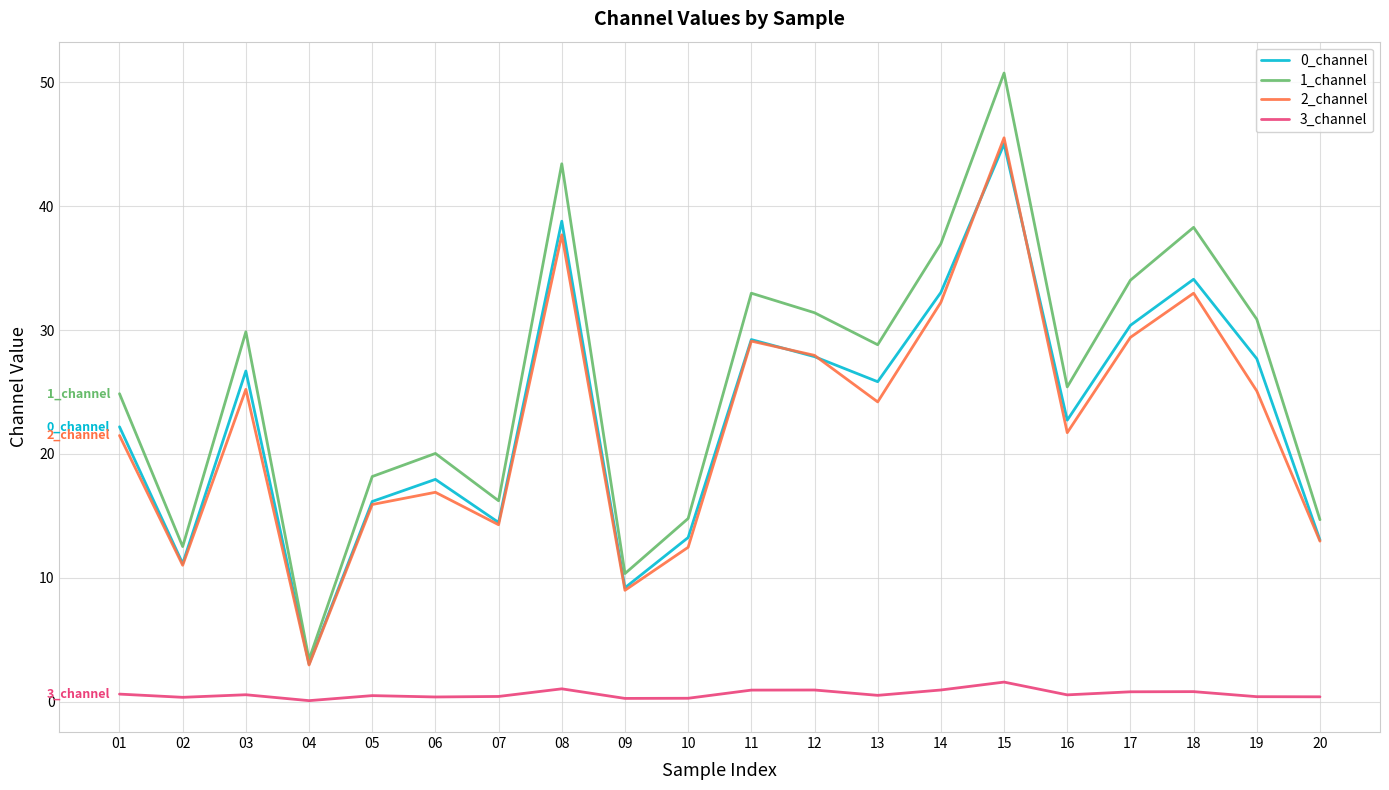

True or false: 0_channel and 3_channel cross at least once.

False